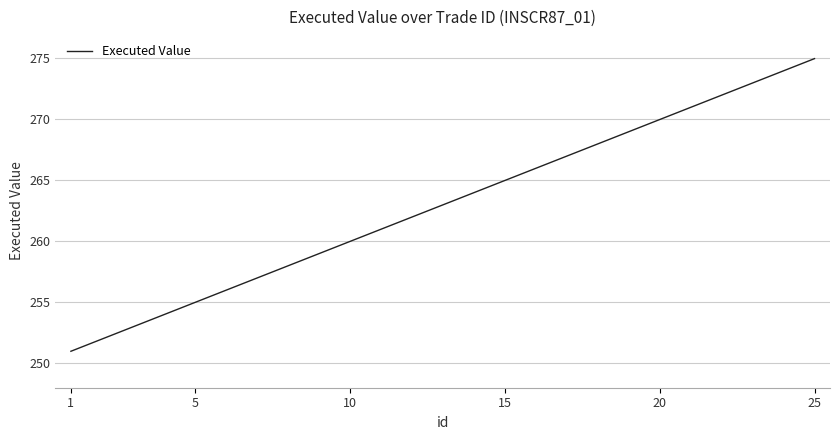

Is this an area chart (filled region under the line)?

No